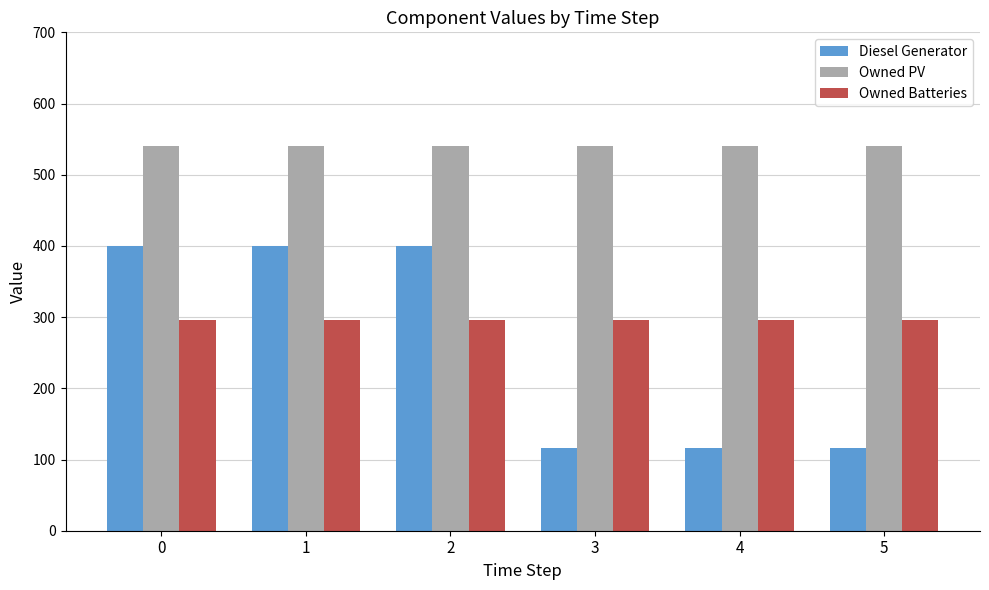

Count the number of categories in the chart.

6